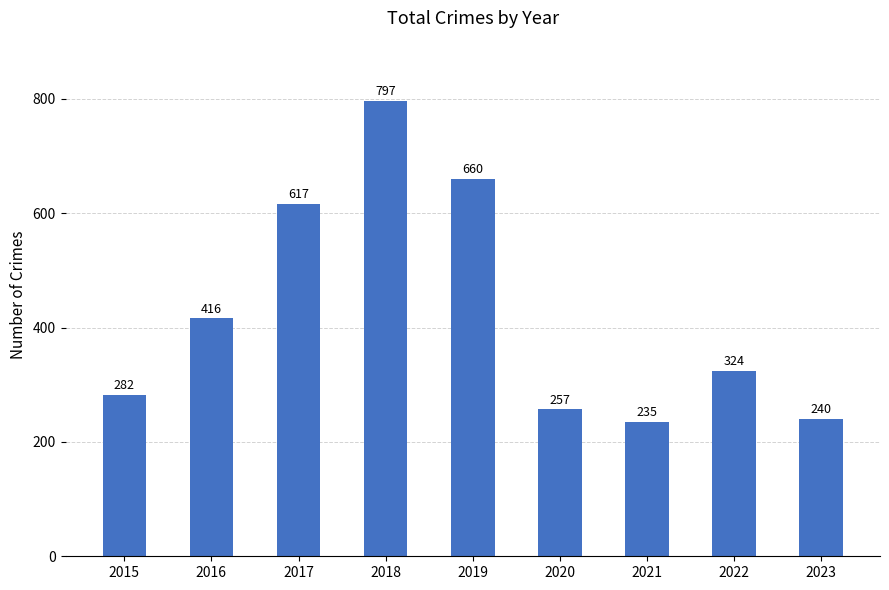

Reading right to left, list all the values displayed in this chart.

2023=240	2022=324	2021=235	2020=257	2019=660	2018=797	2017=617	2016=416	2015=282